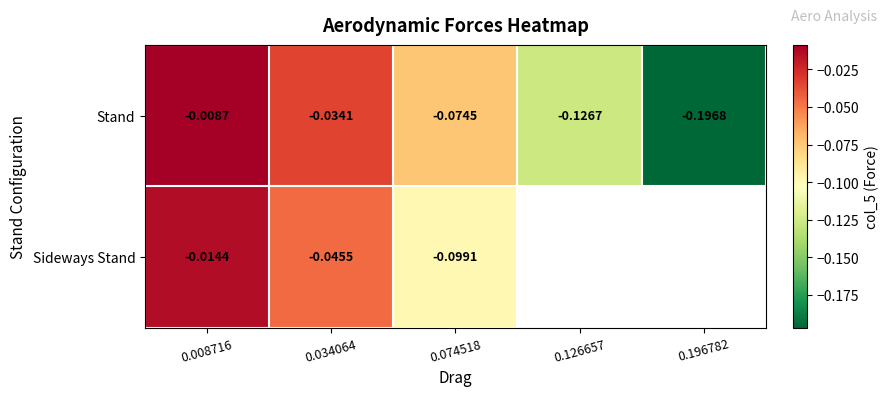

Is the value of Stand at 0.074518 greater than the value of Sideways Stand at 0.074518?

Yes